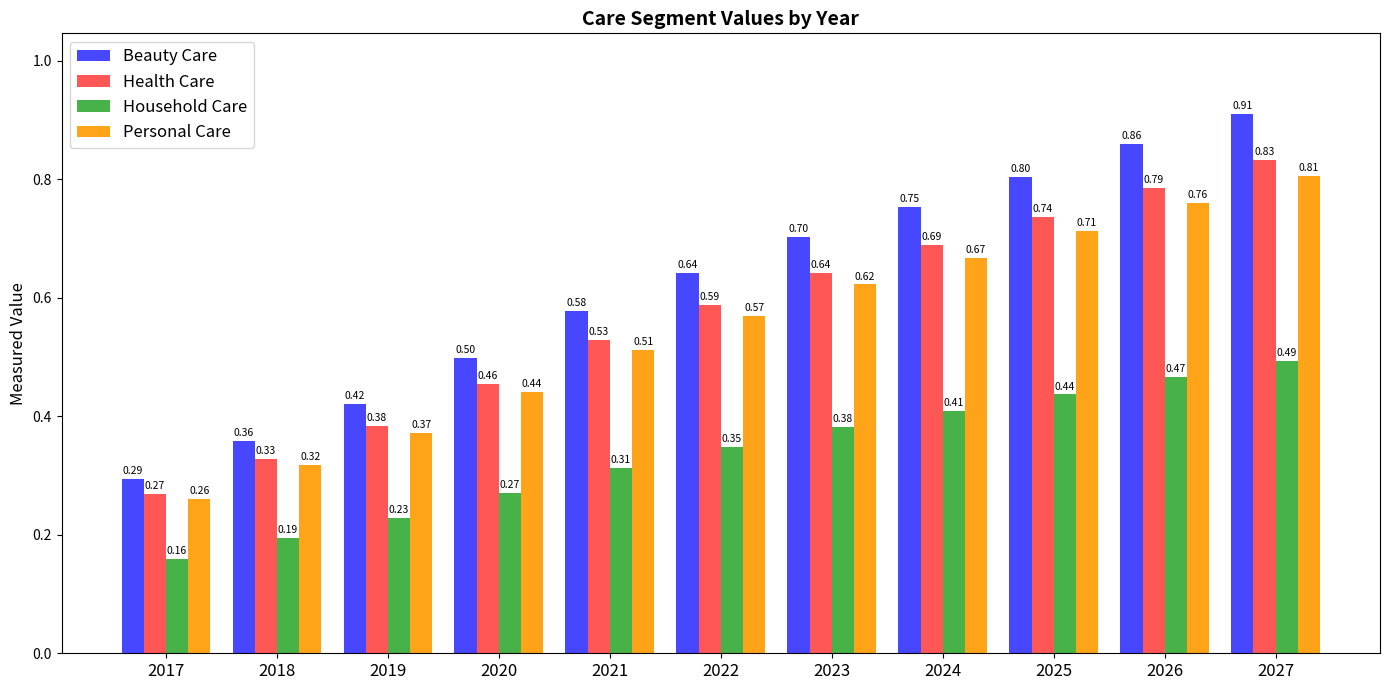

Between 2019 and 2025, which series saw the biggest shift?

Beauty Care